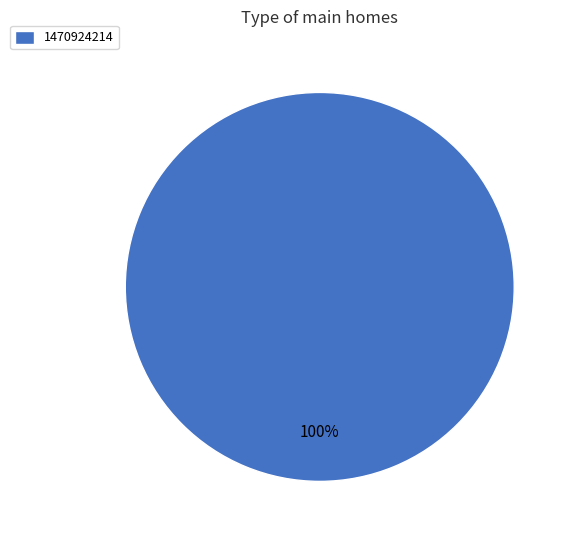

Rank the categories by value from lowest to highest.

1470924214